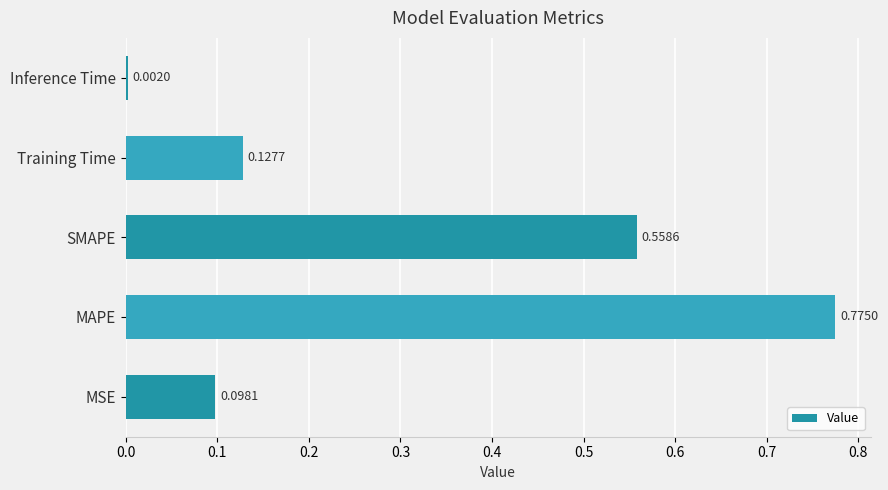

Are the bars grouped side by side (vs. stacked)?

No